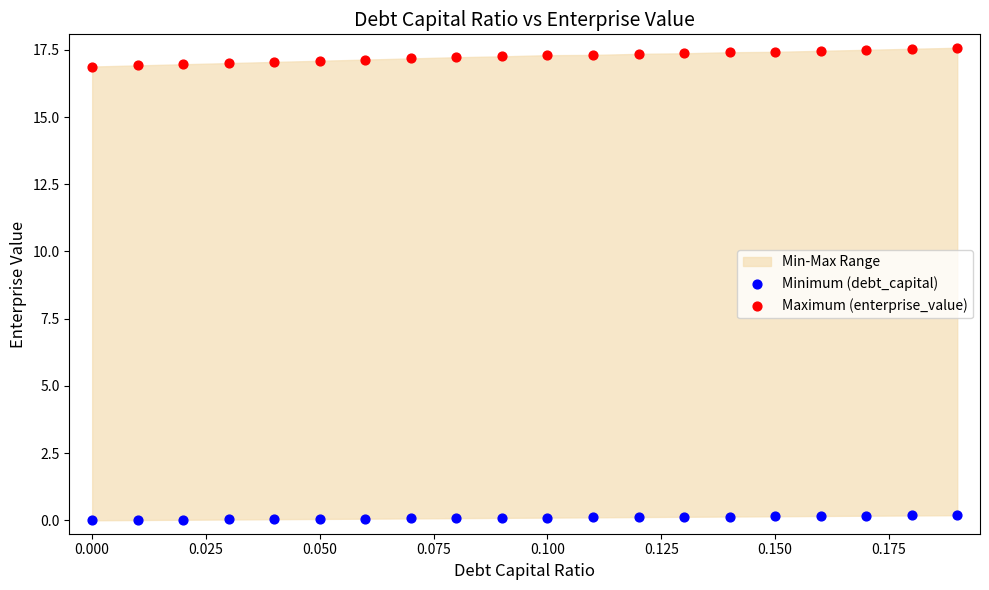

Across all data points, what is the range of Y values (max minus min)?

17.6